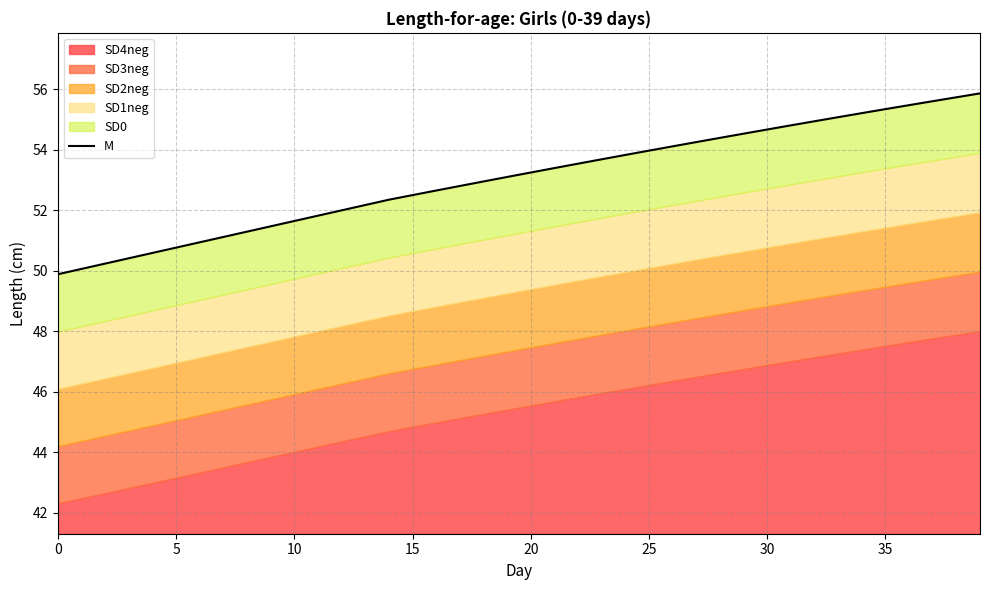

True or false: there are more than 1 points higher than both neighbors.

False